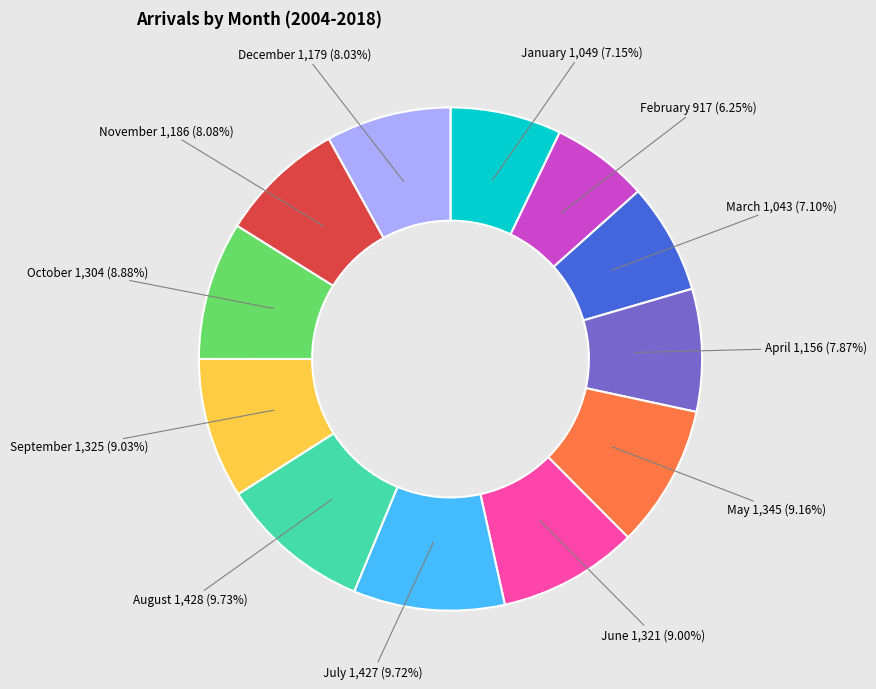

Which slice is the smallest?

February